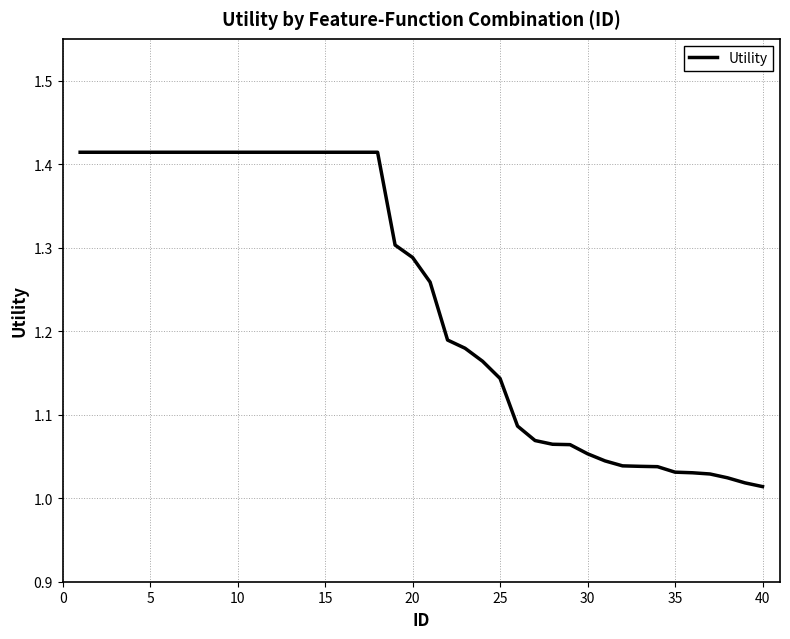

What is the difference between the maximum and minimum values?

0.4